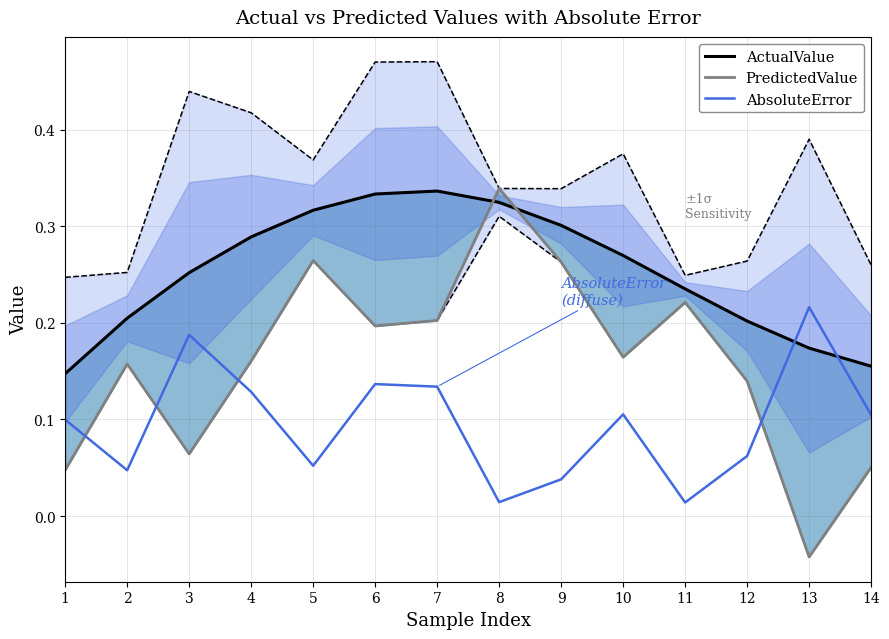

Rank the categories by PredictedValue value from highest to lowest.

8, 5, 9, 11, 7, 6, 10, 4, 2, 12, 3, 14, 1, 13